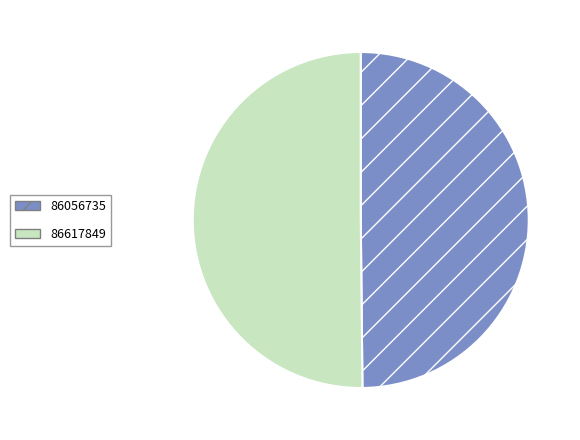

Approximately how many times larger is the value at 86617849 compared to 86056735?

1.0